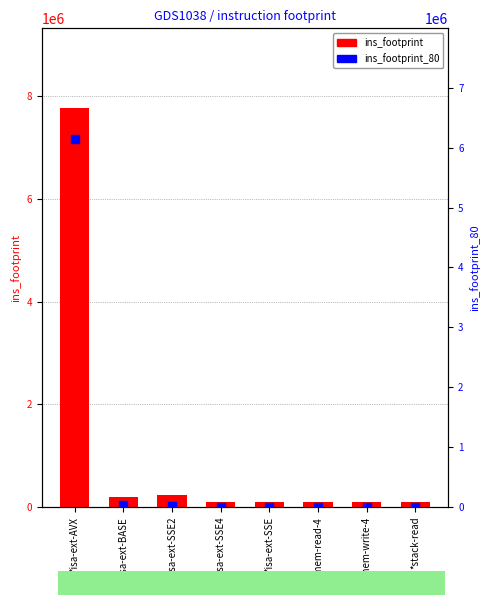

What are all the series names shown in the legend?

ins_footprint, ins_footprint_80